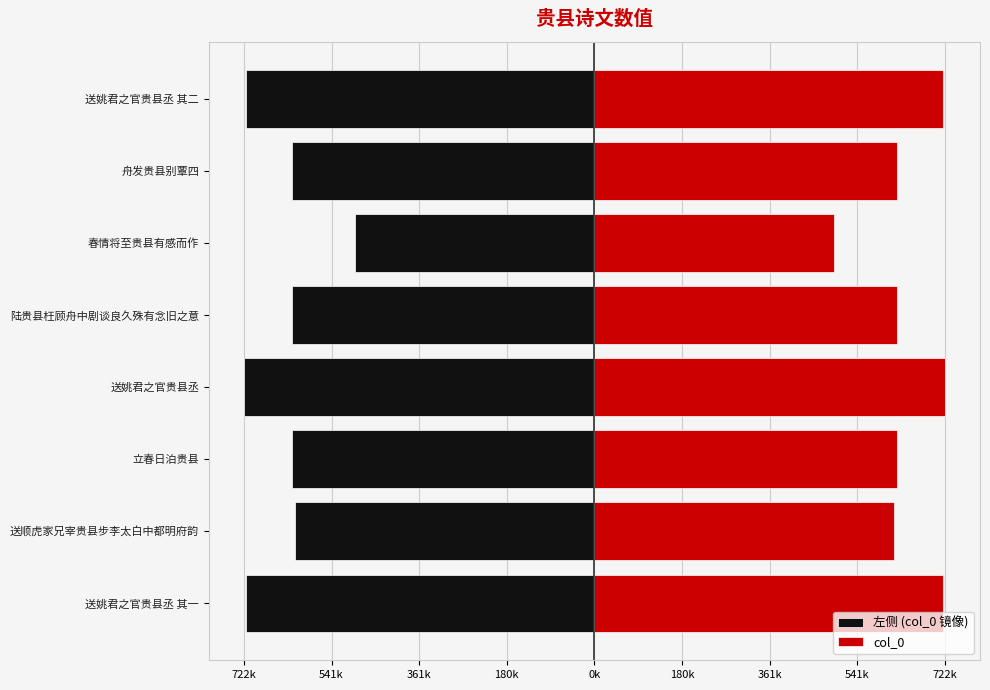

What are all the series names shown in the legend?

左侧 (col_0 镜像), col_0